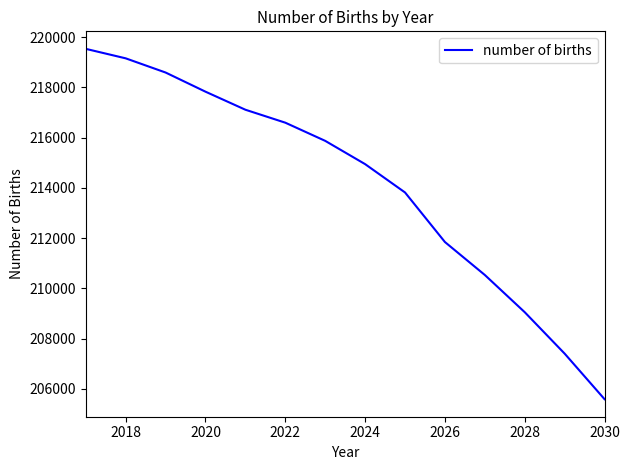

What is the greatest value displayed?

219530.9